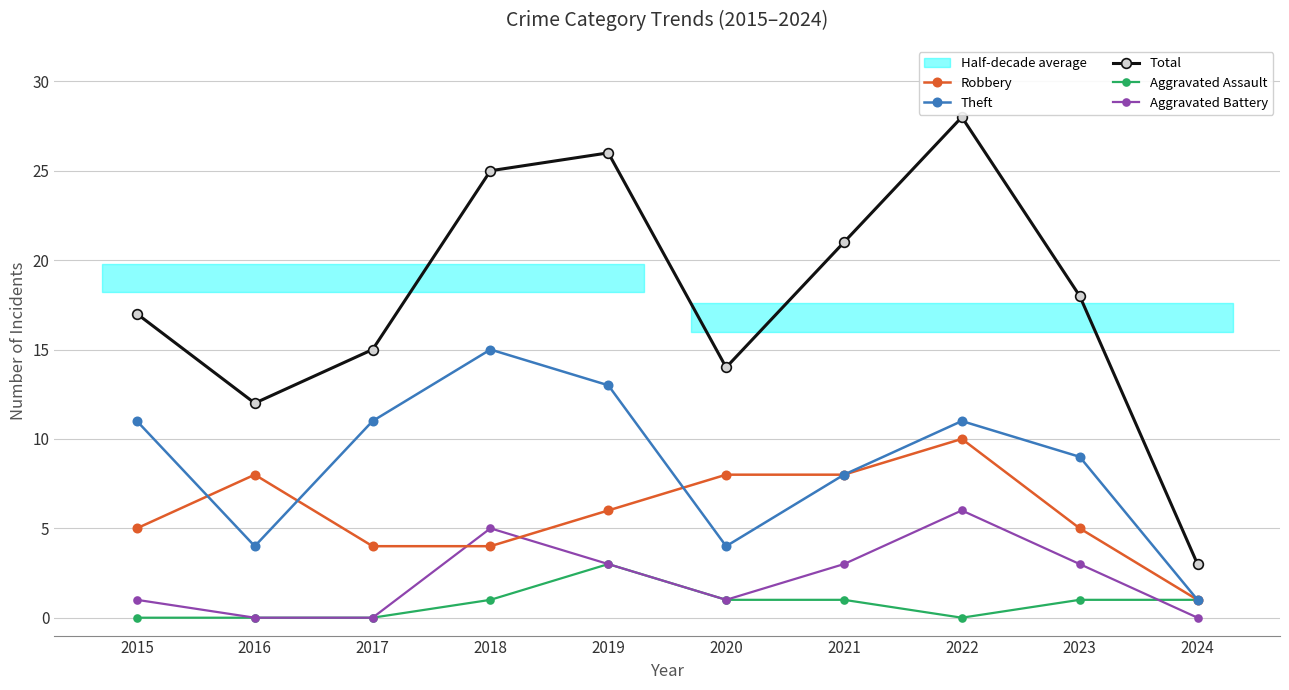

What is the total value across all series at 2022?

55